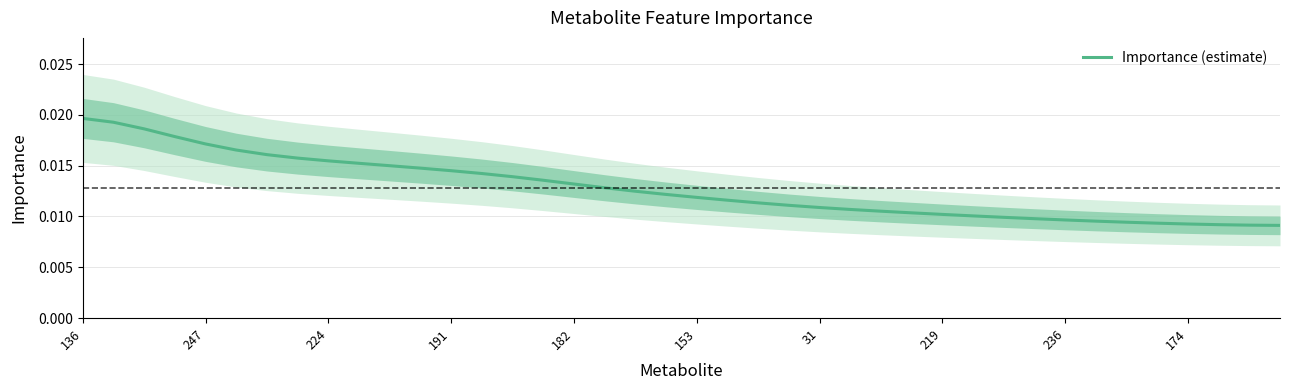

Does the chart have visible grid lines?

Yes